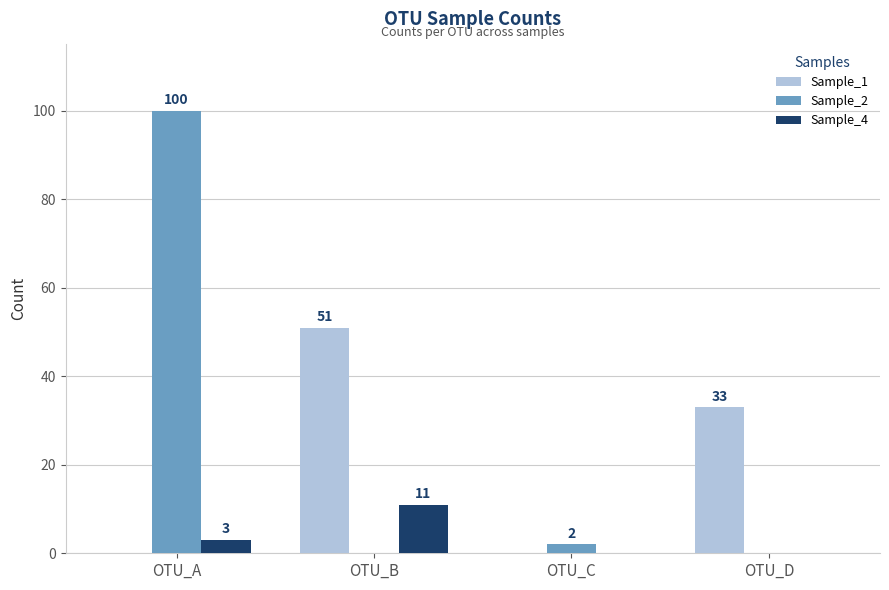

The value of Sample_1 at OTU_B is 34. True or false?

False